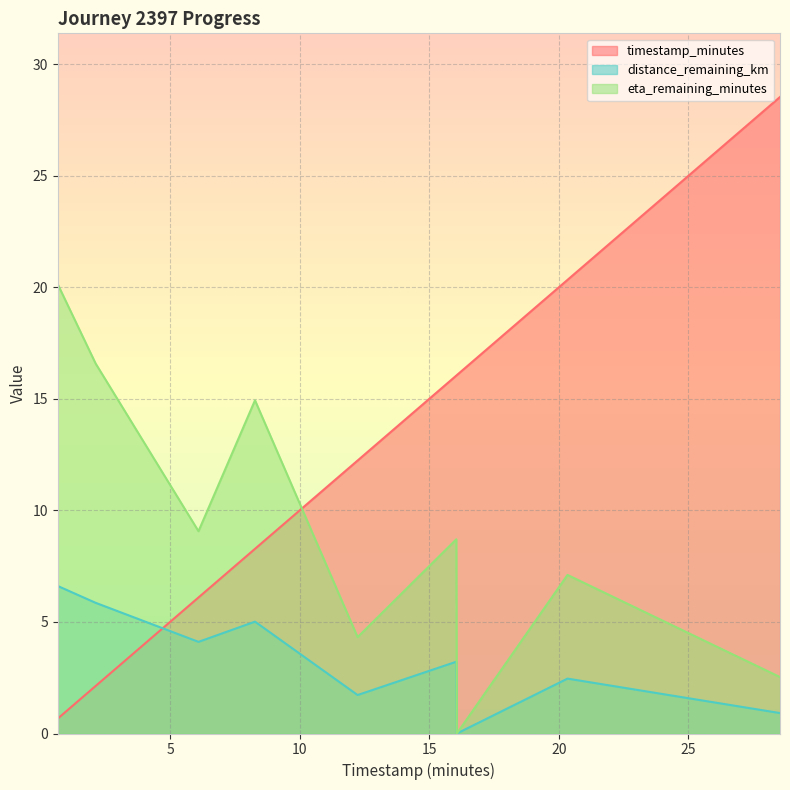

How many intersections are there between distance_remaining_km and timestamp_minutes?

1